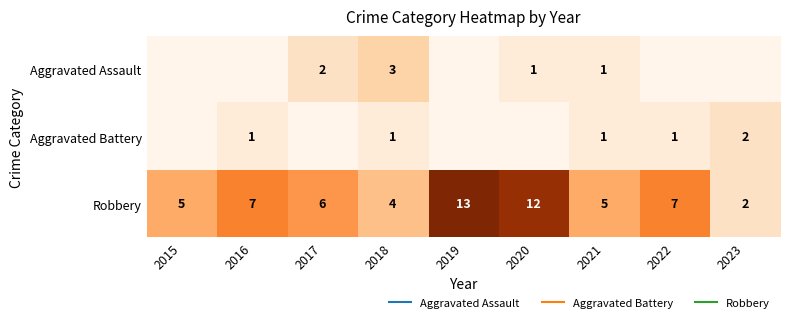

At which category is the sum across all series the highest?

2019